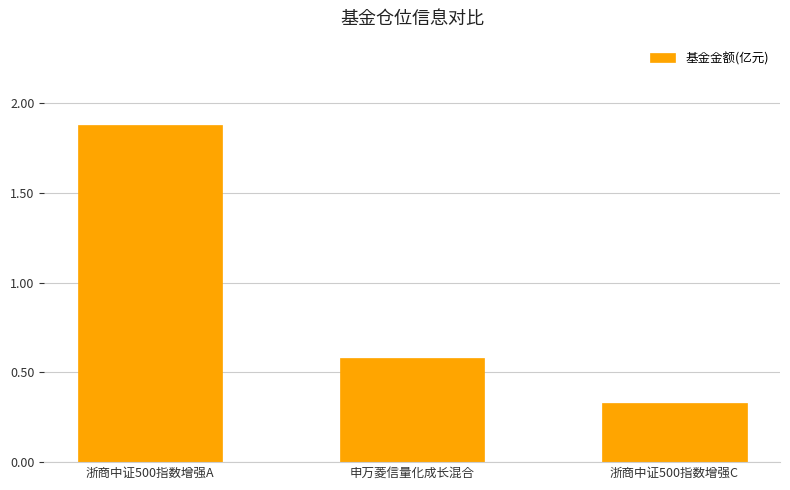

List the labels in order of value, largest first.

浙商中证500指数增强A, 申万菱信量化成长混合, 浙商中证500指数增强C